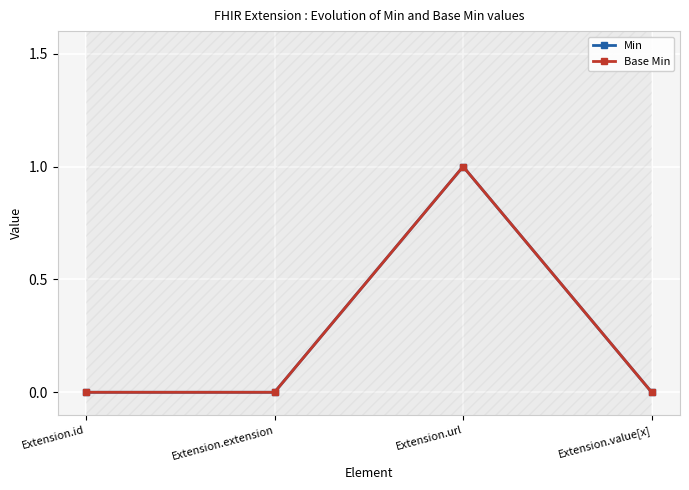

Is this an area chart (filled region under the line)?

No